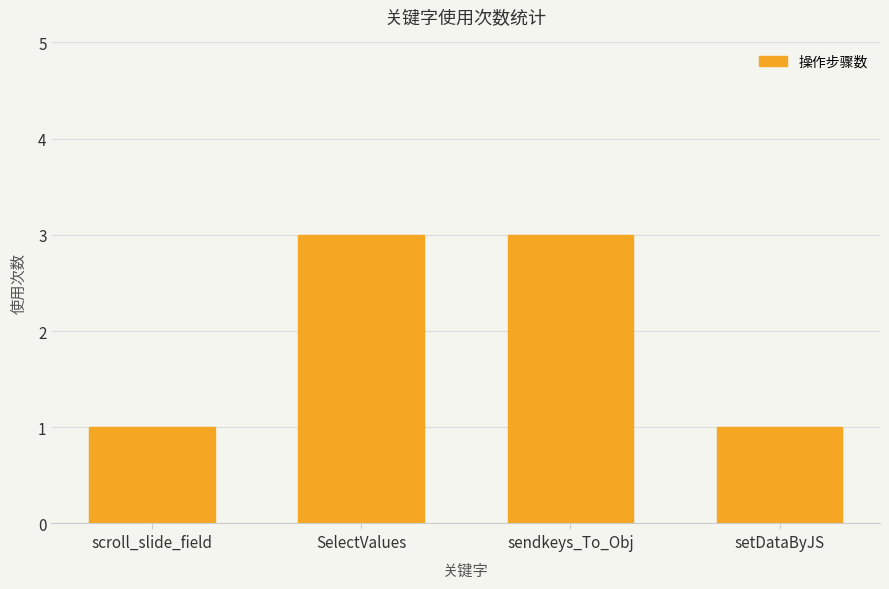

True or false: the data shows 2 at sendkeys_To_Obj.

False